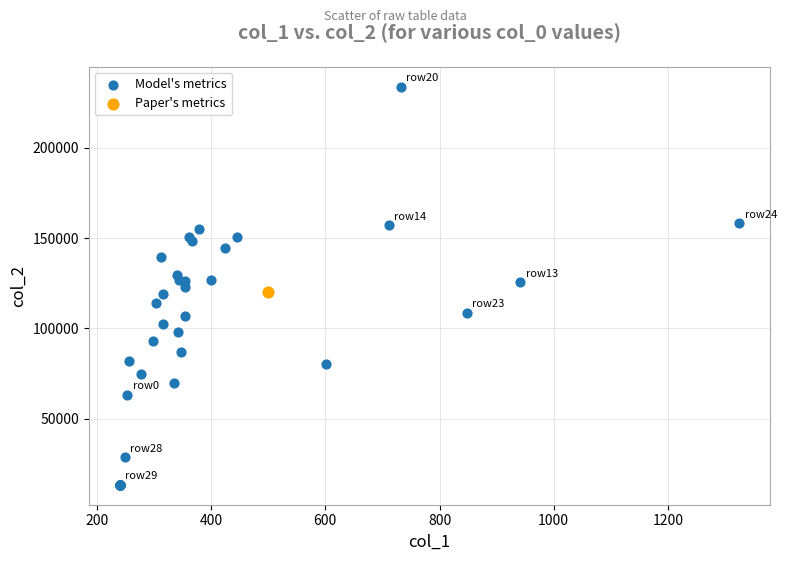

What are all the series names shown in the legend?

Model's metrics, Paper's metrics